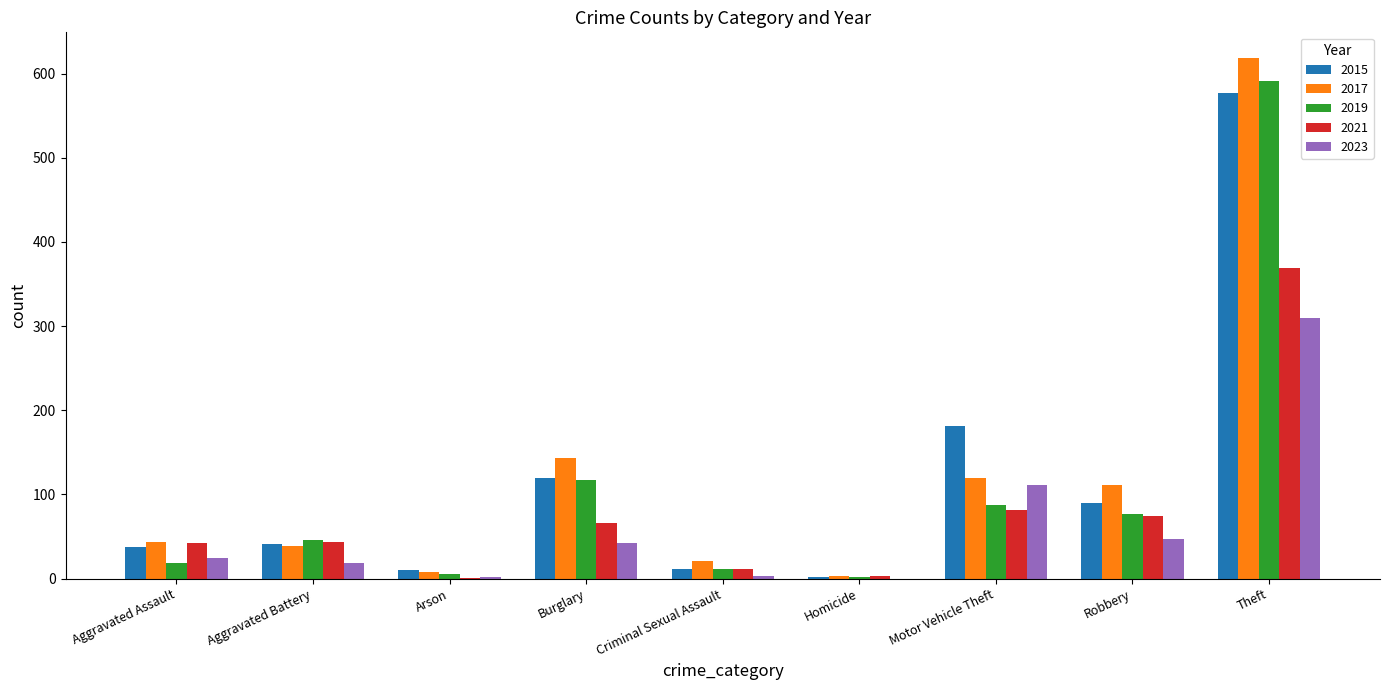

What is the sum of the 2023 values at Robbery and Theft?

357